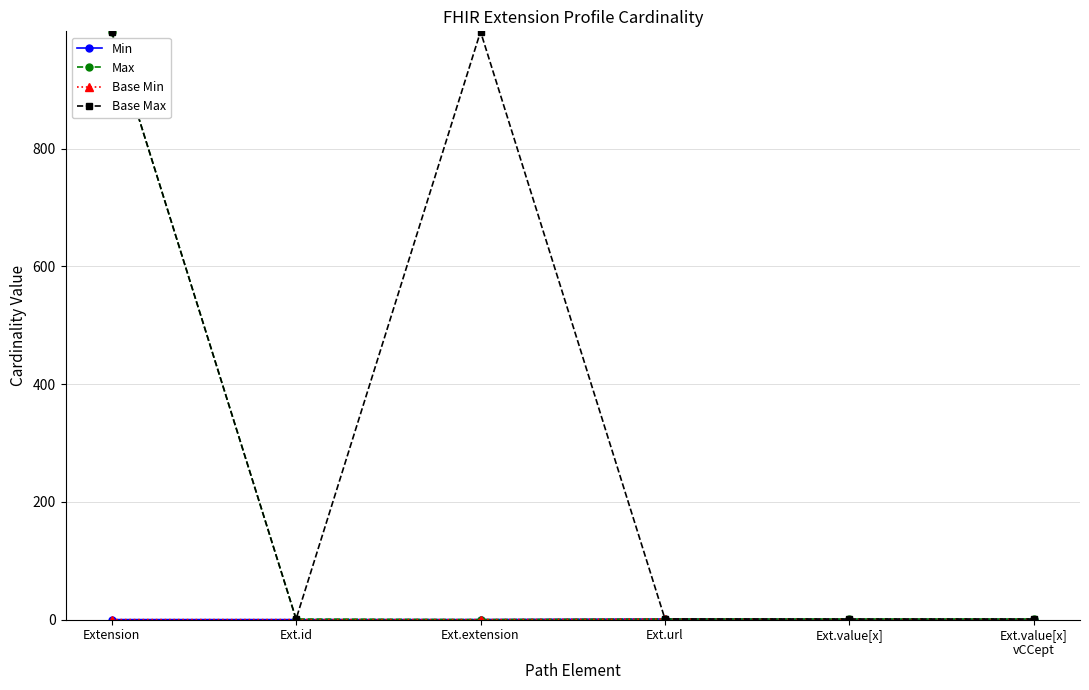

Does the chart have visible grid lines?

Yes